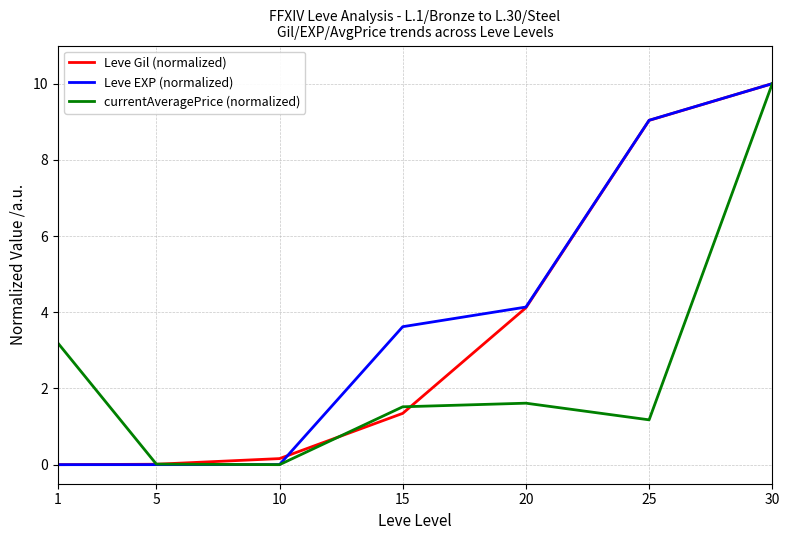

True or false: Leve EXP (normalized) has a value of 3.2 at 25.

False